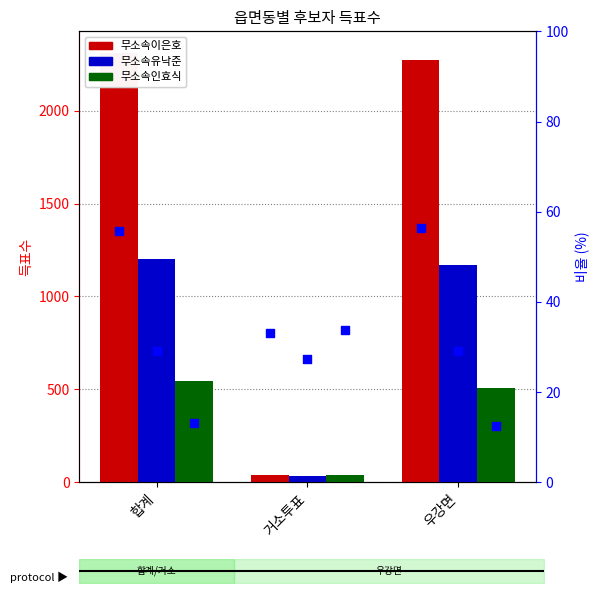

At how many categories does at least one series exceed 1797?

2